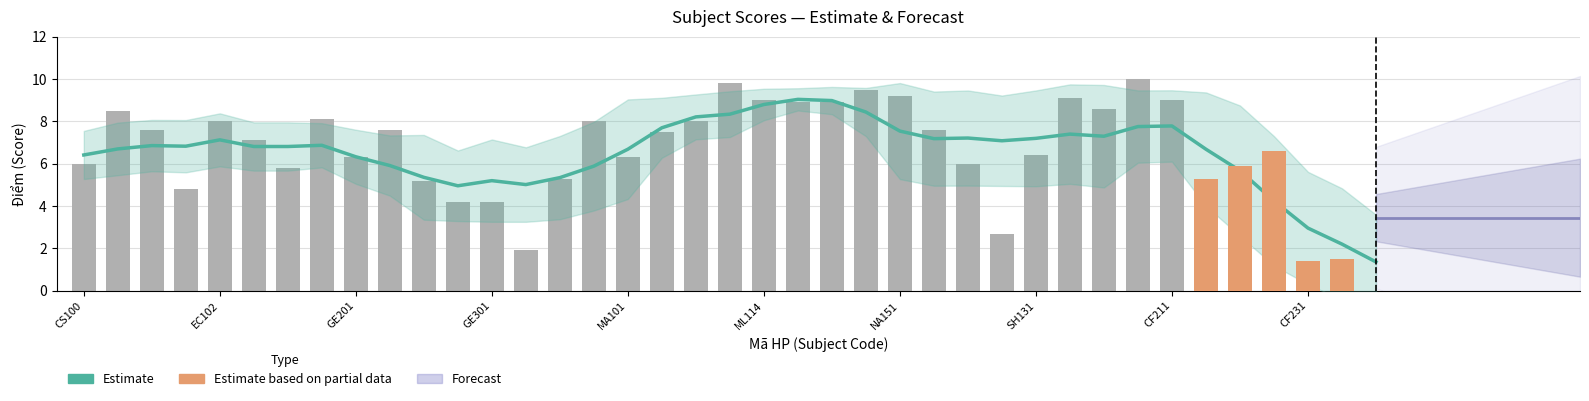

What is the label of the 20th bar from the left?

ML113